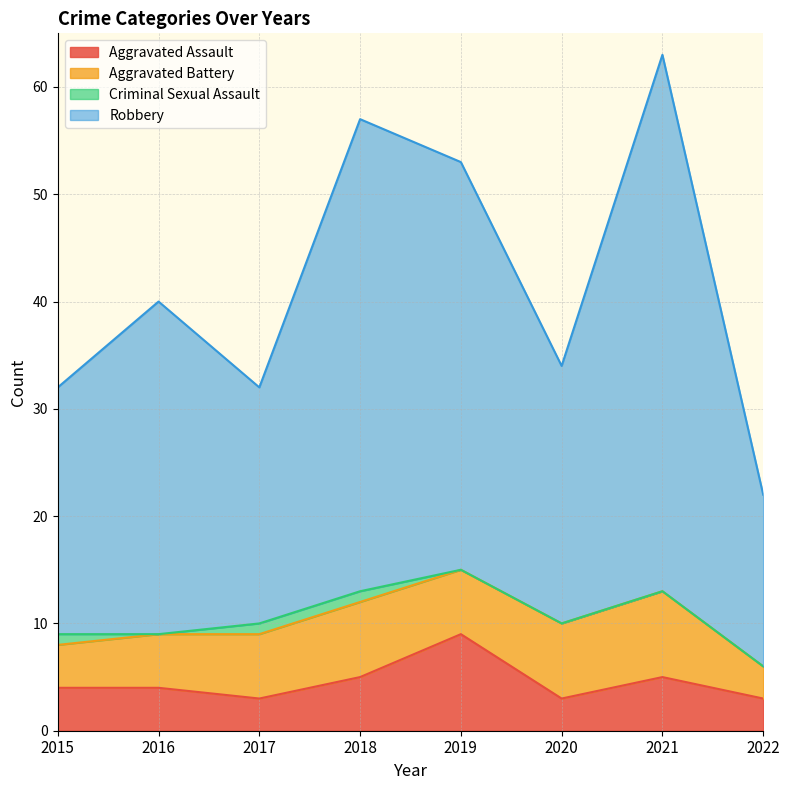

True or false: Aggravated Assault and Robbery cross at least once.

False